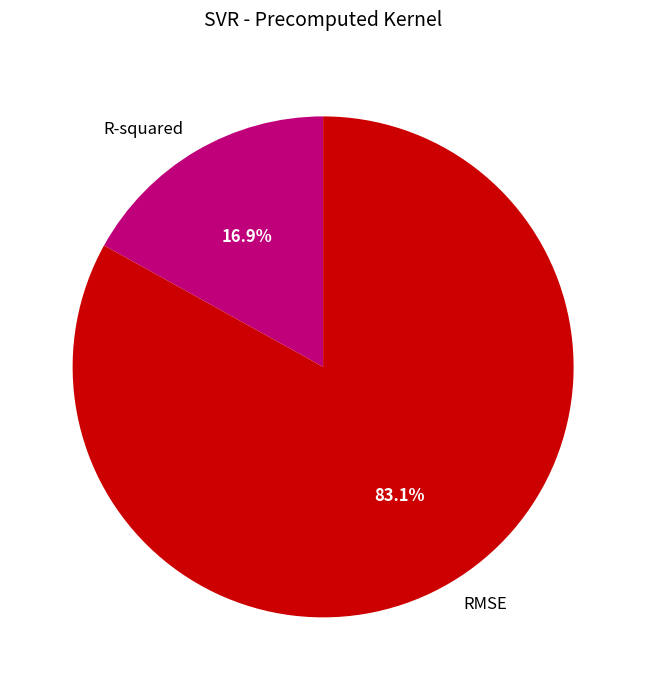

True or false: R-squared accounts for 28% of the total.

False